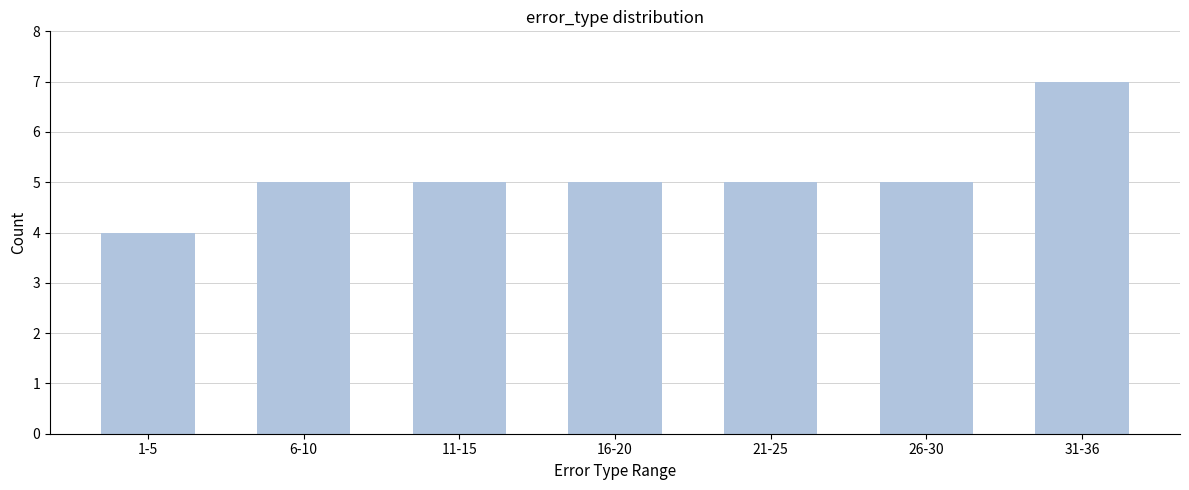

Reading left to right, transcribe all the data shown in this chart.

1-5=4	6-10=5	11-15=5	16-20=5	21-25=5	26-30=5	31-36=7